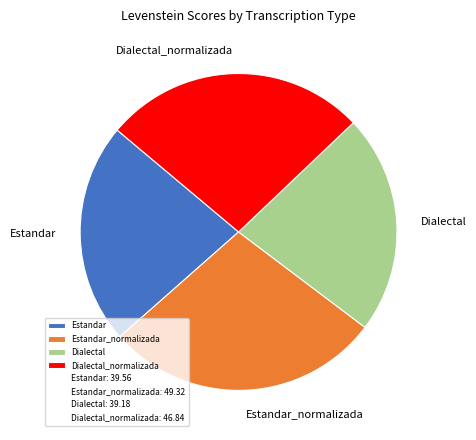

True or false: Dialectal_normalizada accounts for 14% of the total.

False